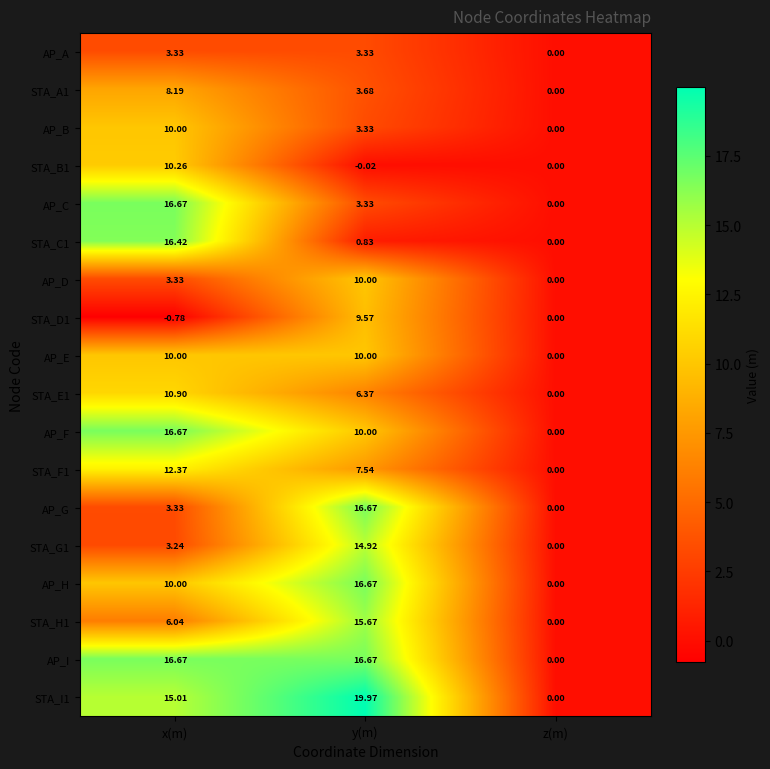

Is the value of STA_D1 at y(m) greater than the value of STA_G1 at y(m)?

No